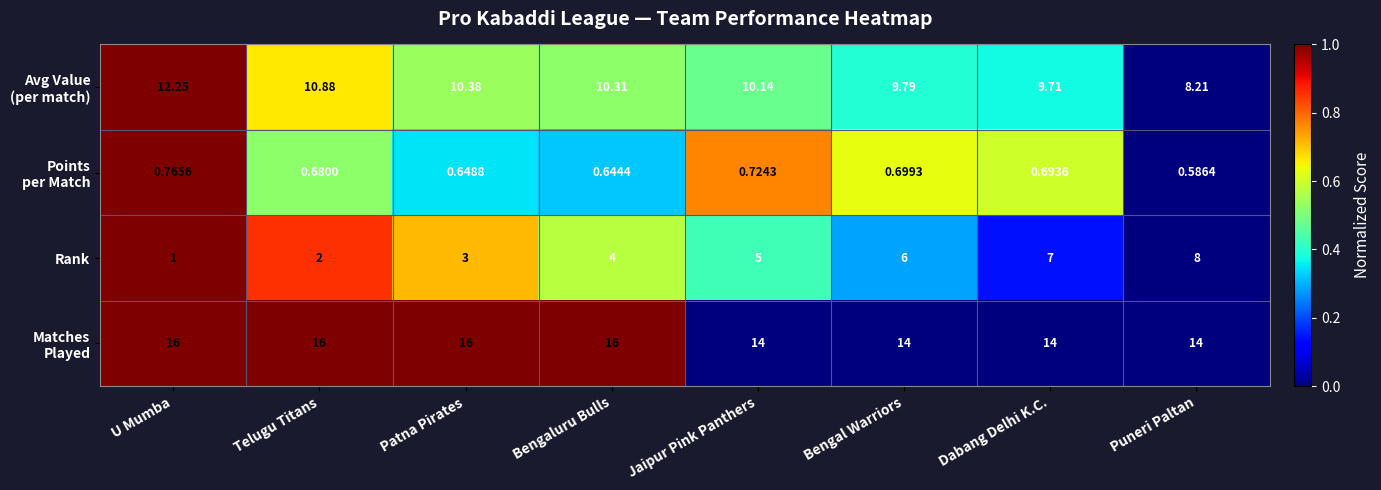

Which series has the widest spread of values?

Rank